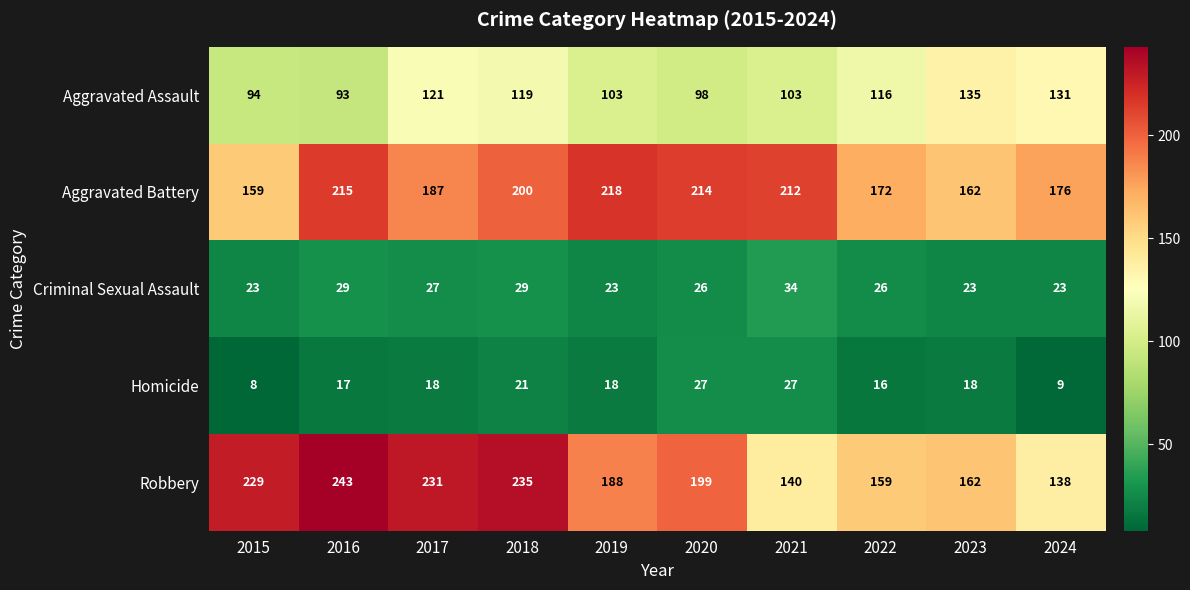

What is the difference between the second highest and minimum values in the Homicide series?

19